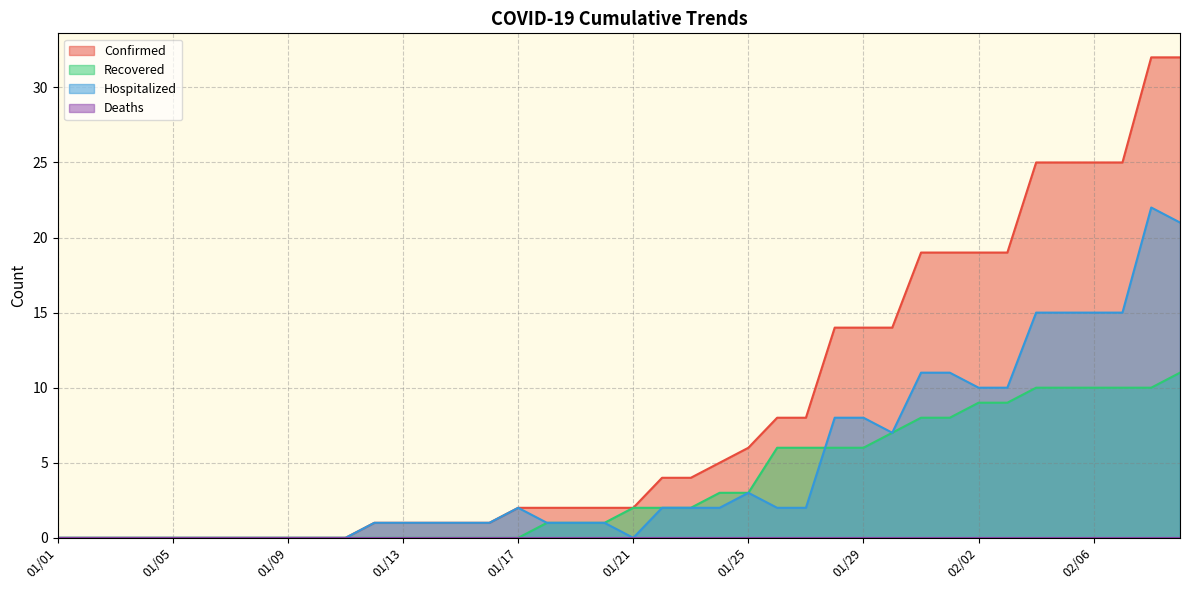

What is the maximum value shown in the chart?

32